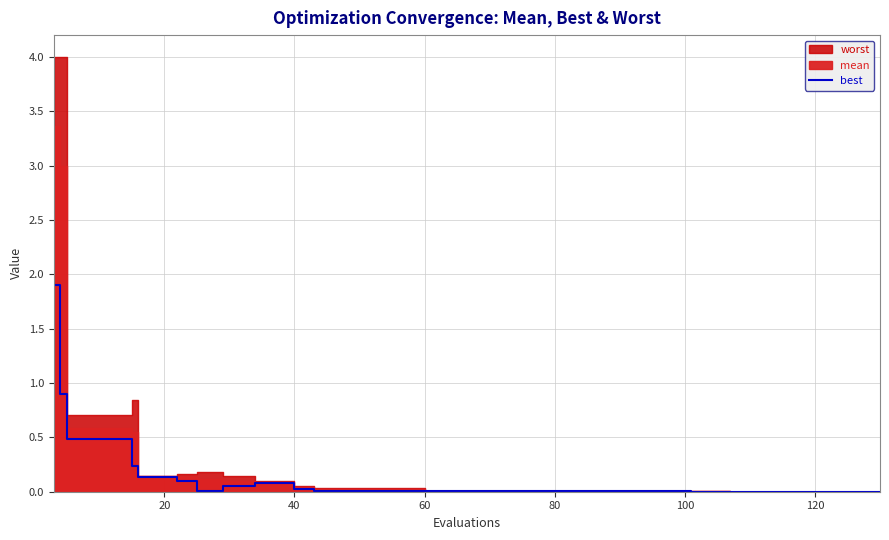

What is the highest value of the best series?

1.9